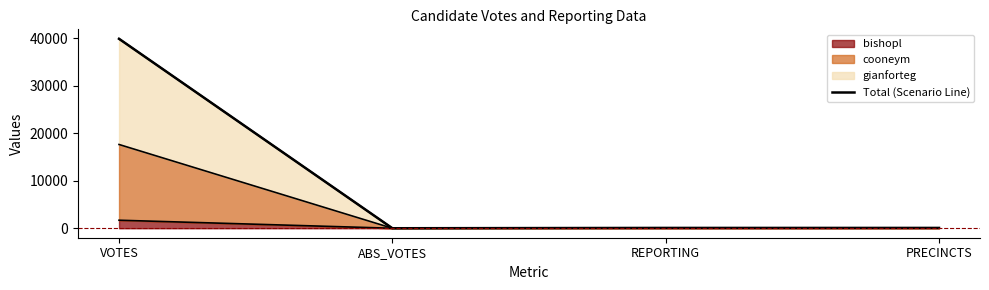

Which label corresponds to the largest value in the chart?

VOTES